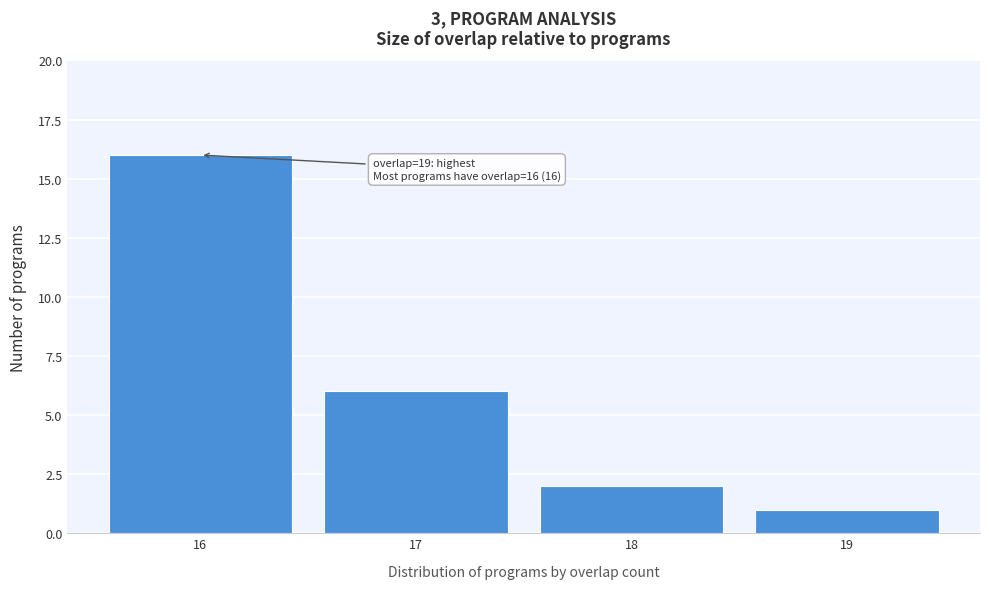

Reading left to right, what are all the values shown in this chart?

16	6	2	1